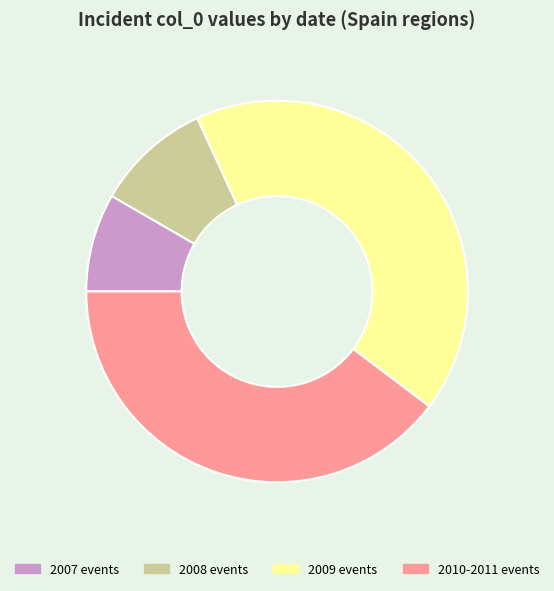

What is the ratio of the value at 2010-2011 events to the value at 2007 events?

4.8